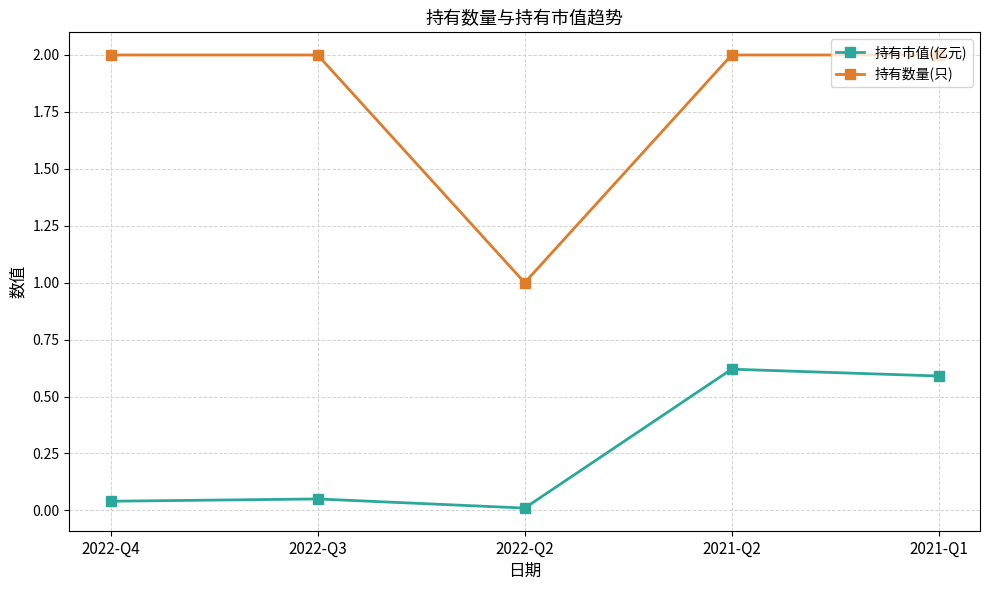

True or false: 持有市值(亿元) and 持有数量(只) intersect in this chart.

False